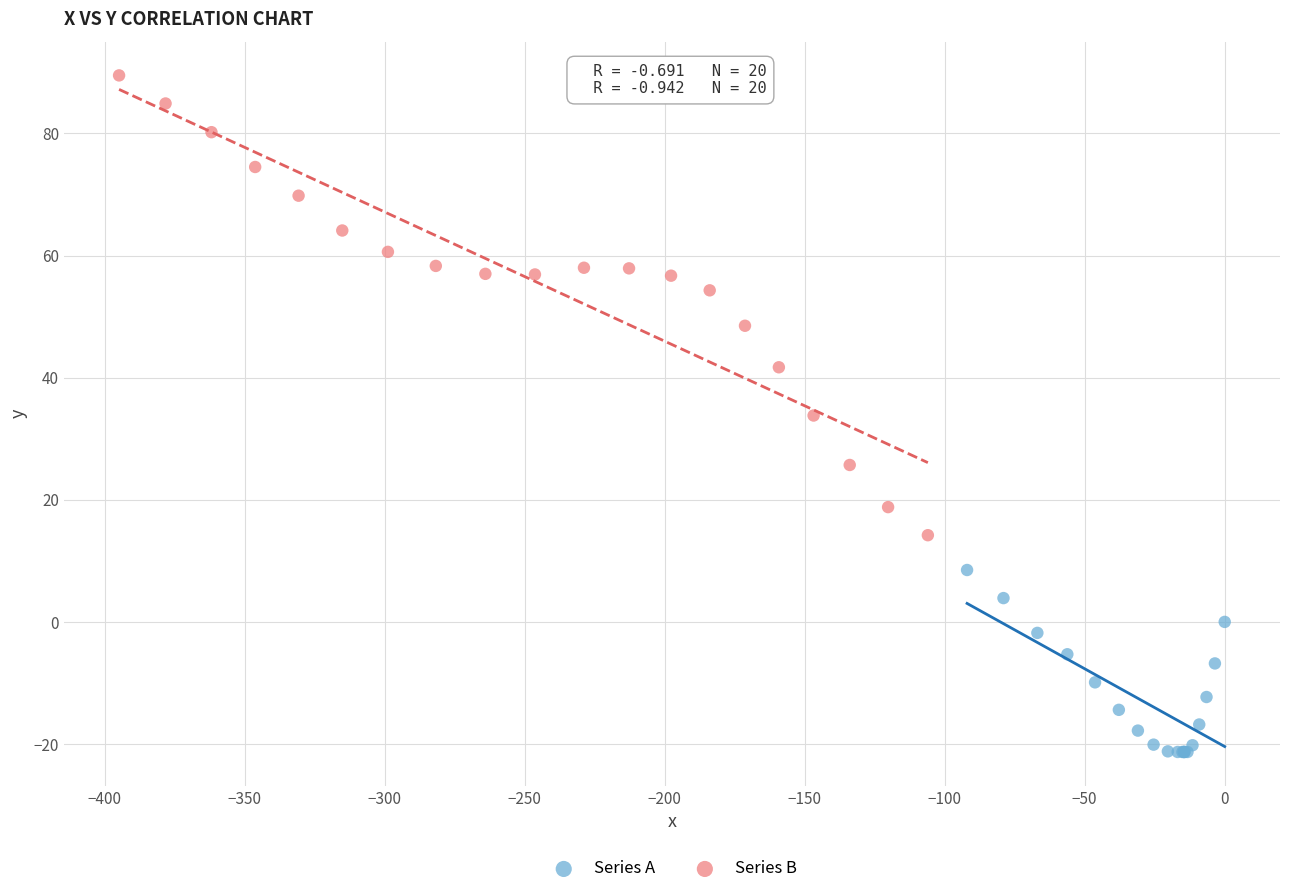

Which series has the widest spread of Y values?

Series B